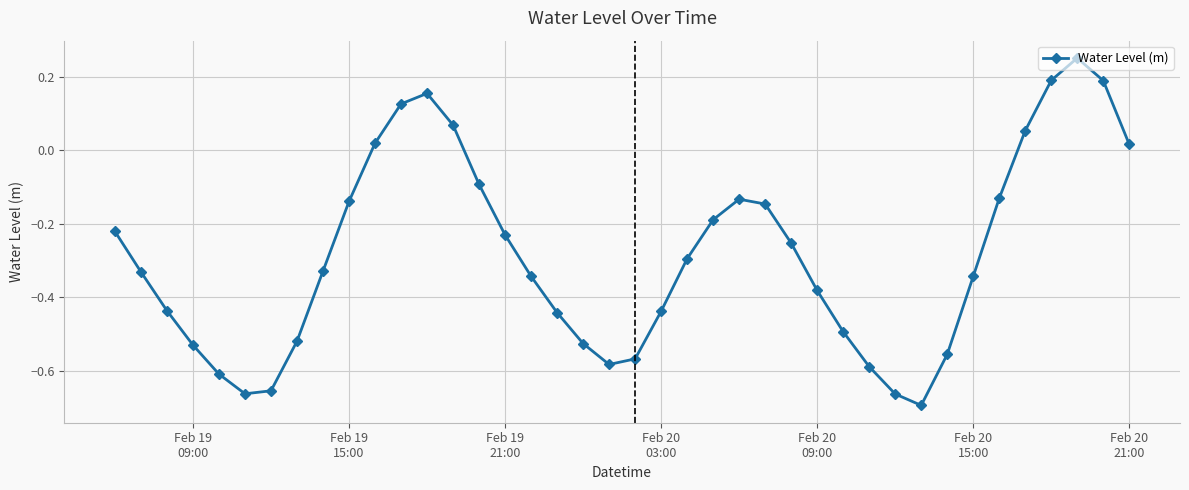

How many interior local peaks (higher than both neighbors) does the data have?

3